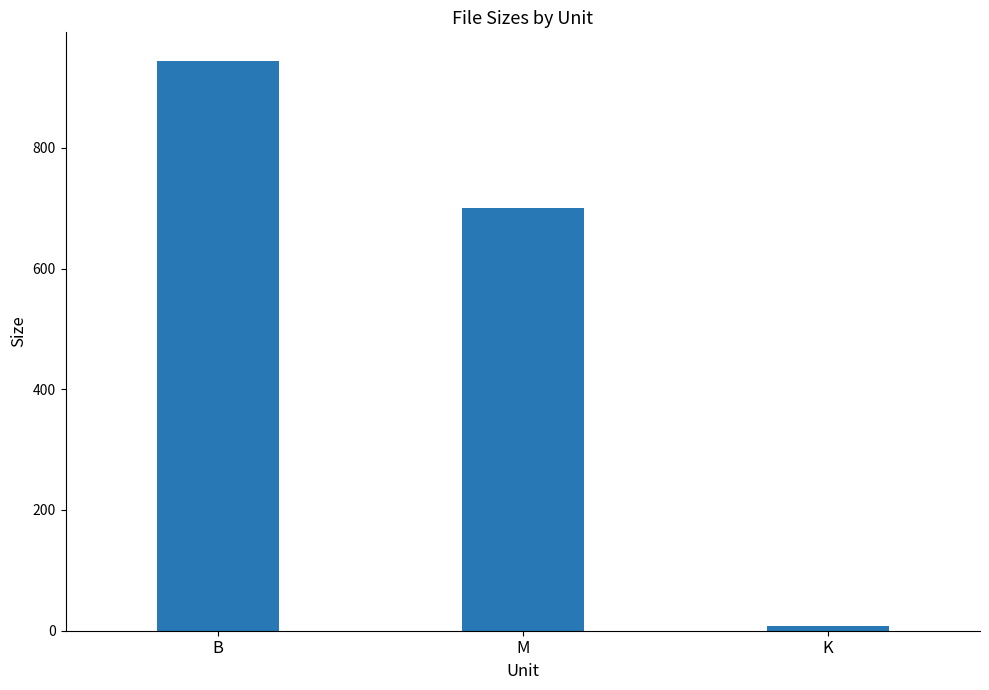

What is the average value?

550.6